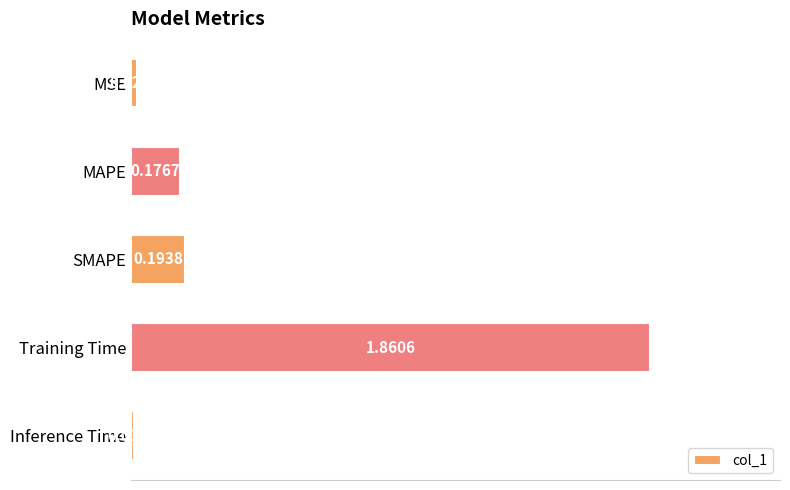

What is the difference between the maximum and minimum values?

1.8